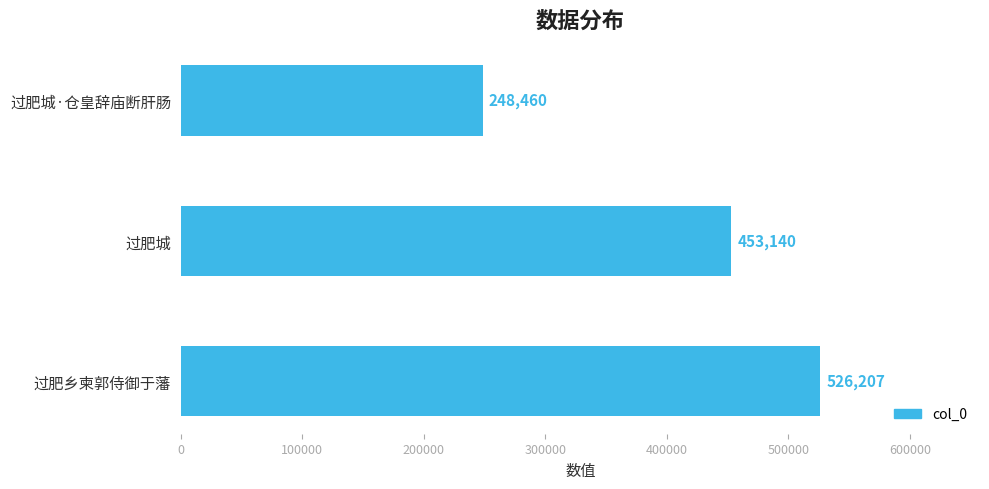

List the labels in order of value, largest first.

过肥乡柬郭侍御于藩, 过肥城, 过肥城·仓皇辞庙断肝肠